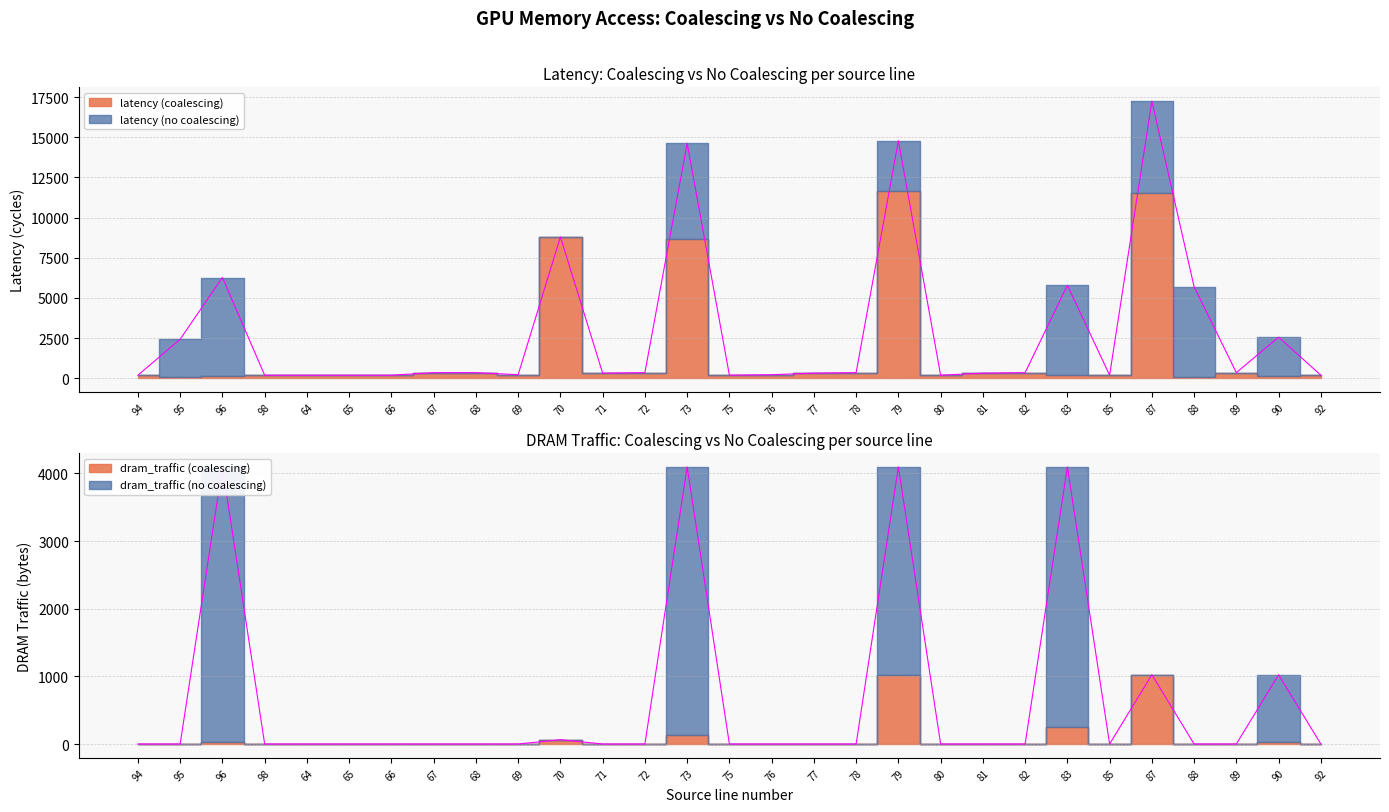

Reading left to right, transcribe all the data shown in this chart.

latency (no coalescing): 192	2432	6272	192	192	192	192	352	352	224	8800	320	352	14624	192	224	320	352	14784	192	320	352	5792	192	17248	5696	352	2560	192
dram_traffic (no coalescing): 0	0	4096	0	0	0	0	0	0	0	64	0	0	4096	0	0	0	0	4096	0	0	0	4096	0	1024	0	0	1024	0